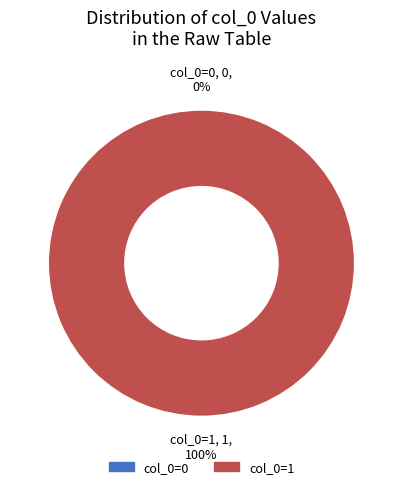

Count the number of slices in the pie.

2